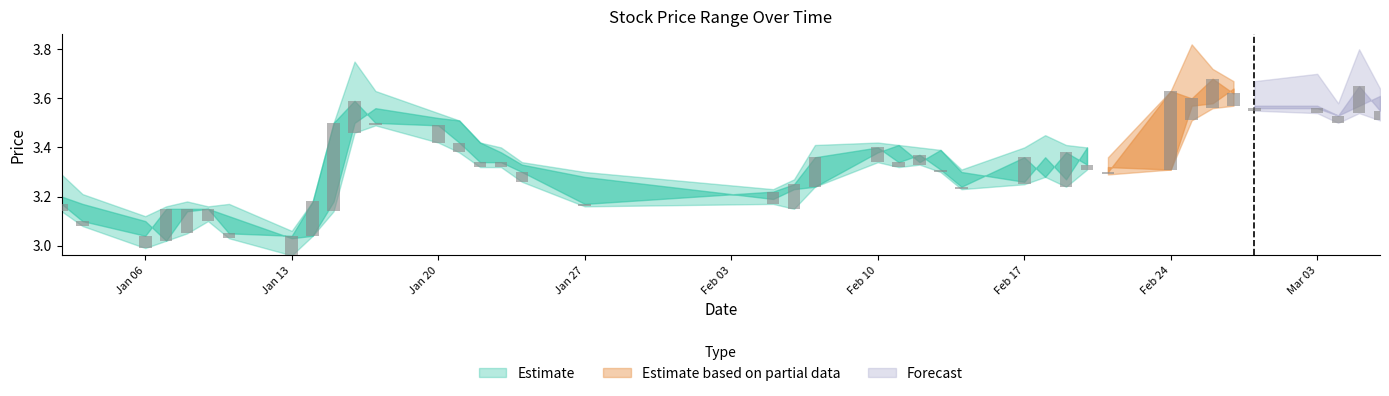

Reading left to right, what are all the values shown in this chart?

high: 3.3	3.2	3.1	3.2	3.2	3.2	3.2	3.1	3.2	3.5	3.8	3.6	3.5	3.5	3.4	3.4	3.3	3.3	3.2	3.3	3.4	3.4	3.4	3.4	3.4	3.3	3.4	3.5	3.4	3.4	3.4	3.6	3.8	3.7	3.7	3.7	3.7	3.6	3.8	3.6
close: 3.2	3.1	3.0	3.1	3.1	3.1	3.0	3.0	3.2	3.5	3.6	3.5	3.5	3.4	3.3	3.3	3.3	3.2	3.2	3.2	3.4	3.4	3.3	3.4	3.3	3.2	3.4	3.3	3.4	3.3	3.3	3.6	3.6	3.7	3.6	3.6	3.6	3.5	3.6	3.5
open: 3.2	3.2	3.1	3.0	3.1	3.1	3.1	3.0	3.0	3.2	3.5	3.6	3.5	3.5	3.4	3.4	3.3	3.3	3.2	3.2	3.2	3.4	3.4	3.3	3.4	3.3	3.3	3.4	3.3	3.4	3.3	3.3	3.6	3.6	3.6	3.6	3.6	3.5	3.6	3.6
low: 3.1	3.1	3.0	3.0	3.0	3.1	3.0	3.0	3.0	3.1	3.5	3.5	3.4	3.4	3.3	3.3	3.3	3.2	3.2	3.1	3.2	3.3	3.3	3.3	3.3	3.2	3.2	3.3	3.2	3.3	3.3	3.3	3.5	3.6	3.6	3.5	3.5	3.5	3.5	3.5